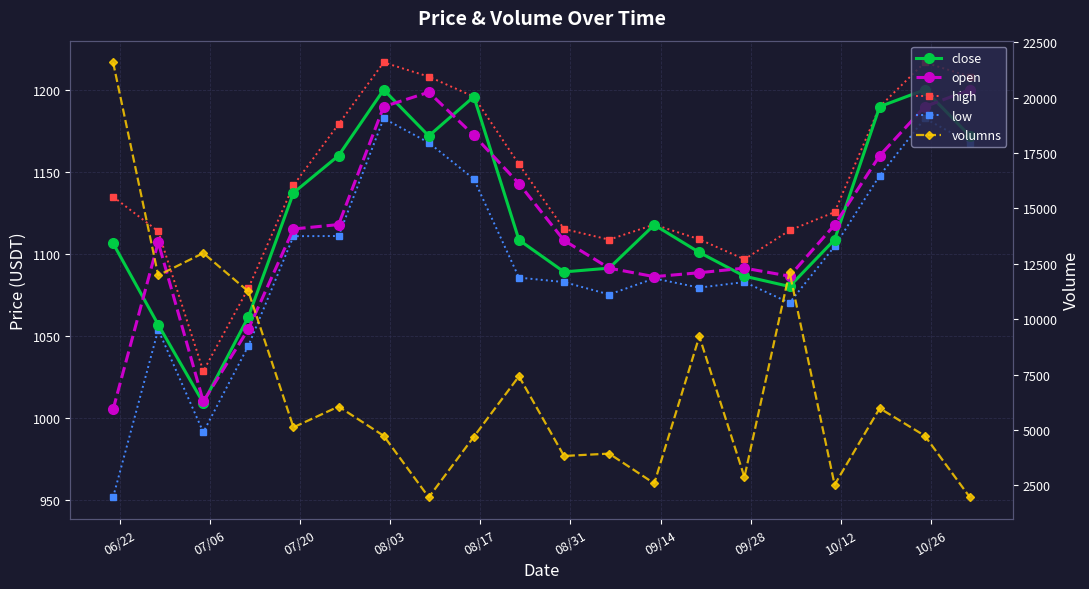

What are all the series names shown in the legend?

close, open, high, low, volumns